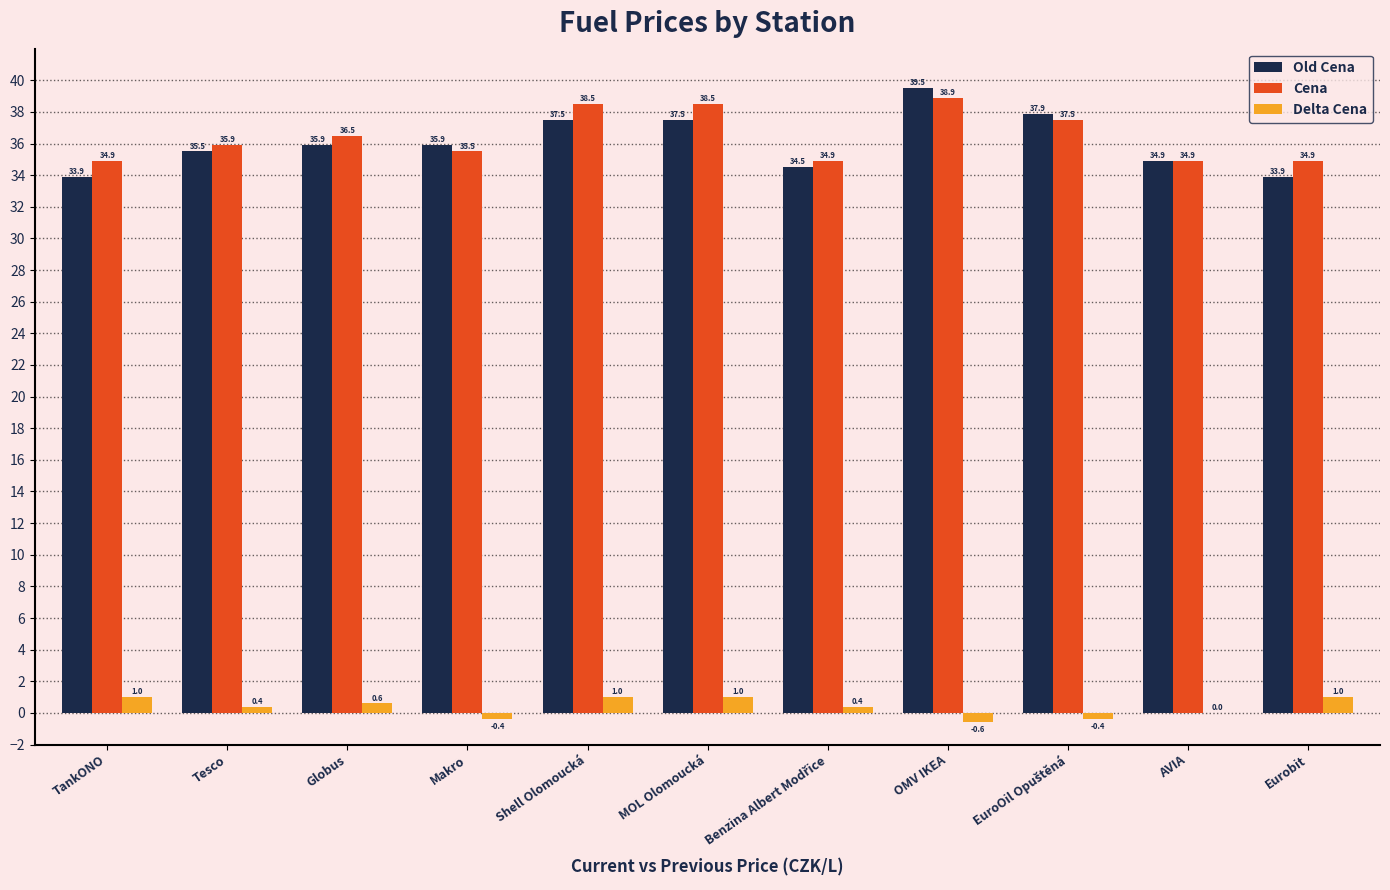

True or false: Old Cena has a value of 33.9 at TankONO.

True